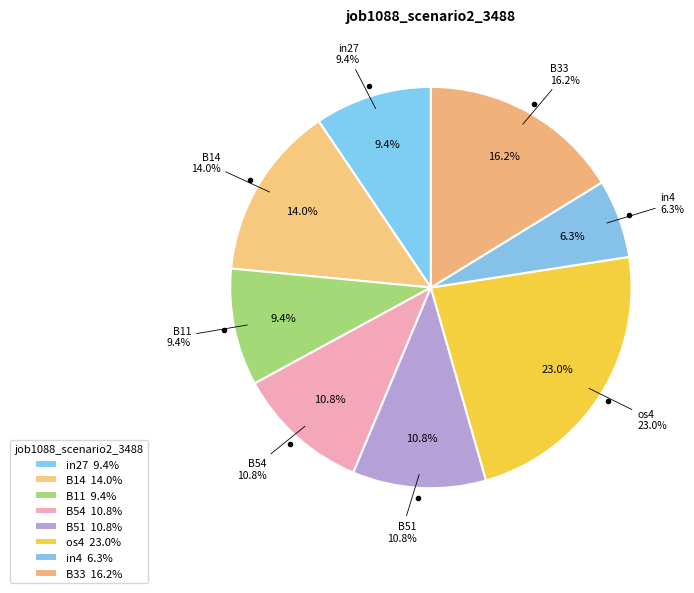

Does any single category account for the majority?

No